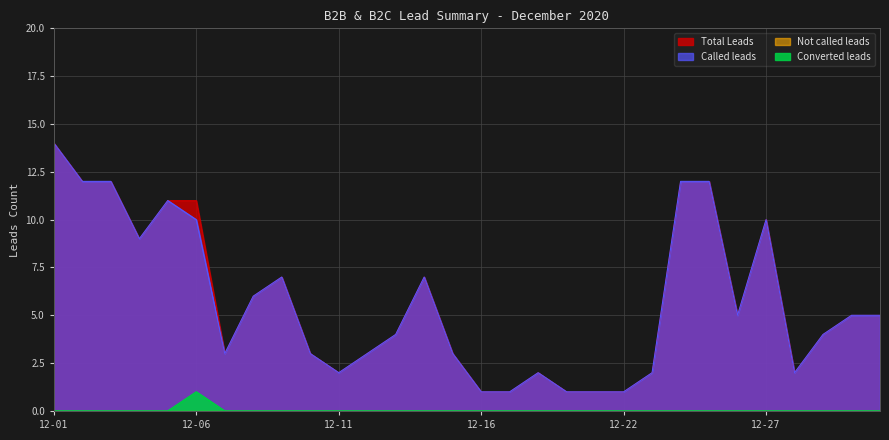

What is the sum of all Total Leads values?

171